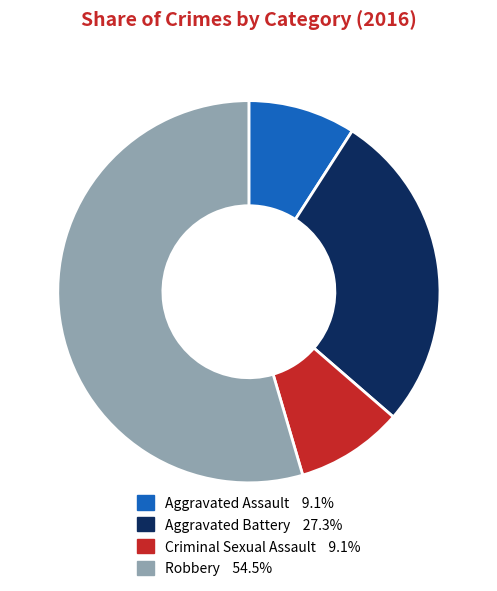

True or false: Aggravated Assault accounts for 22% of the total.

False